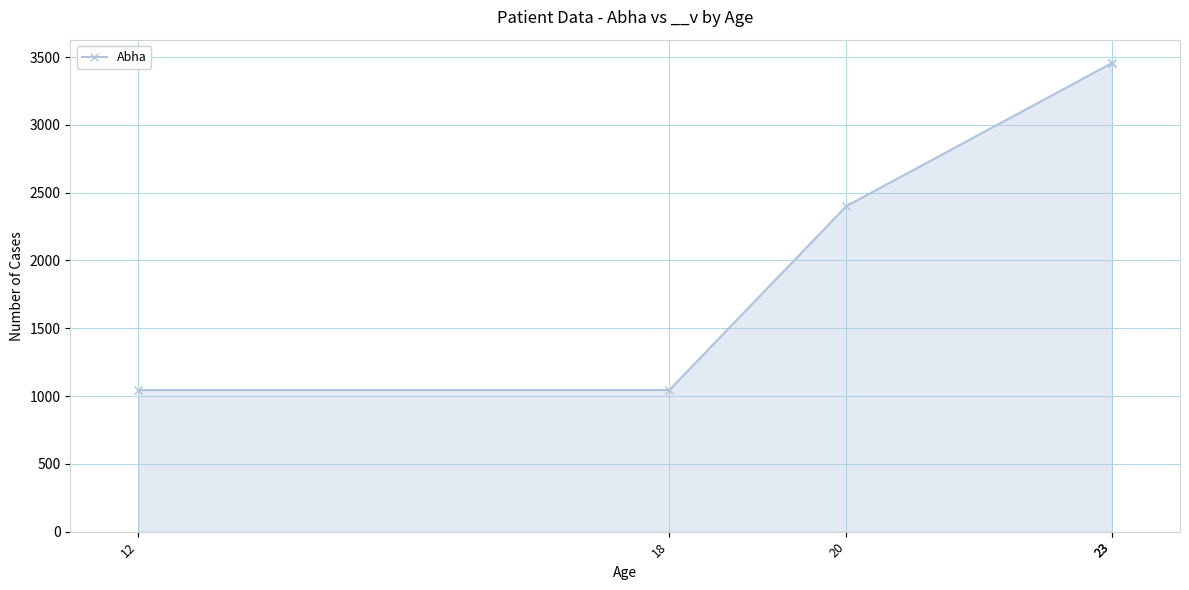

True or false: the data shows 1045 at 12.

True